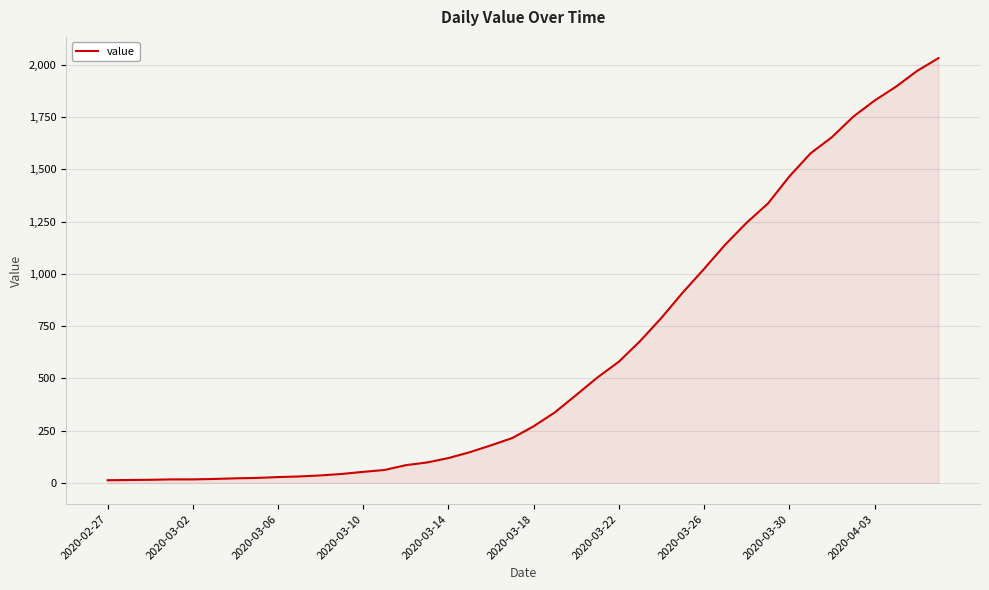

What is the difference between the maximum and minimum values?

2019